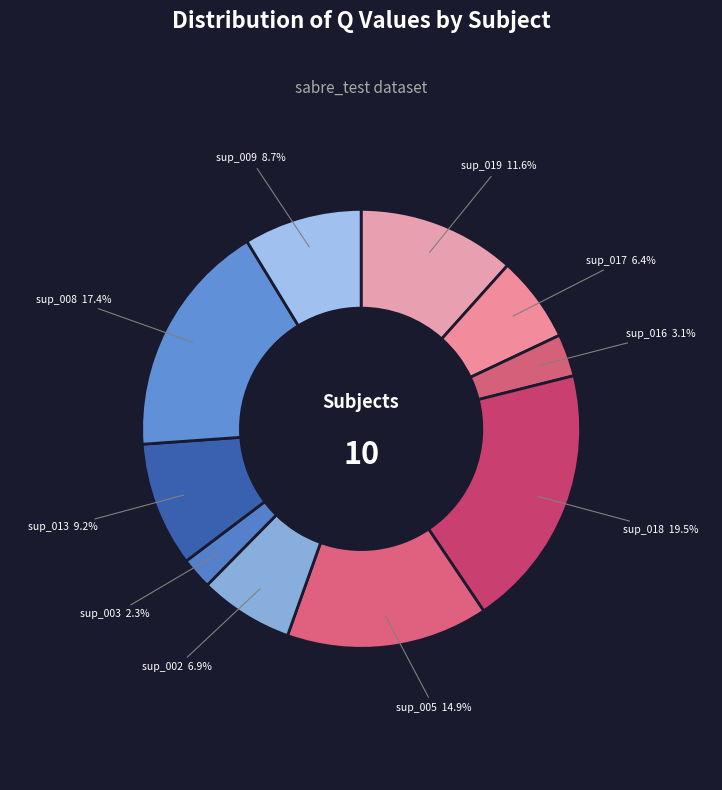

Combined, do sup_013 and sup_002 account for over 50%?

No